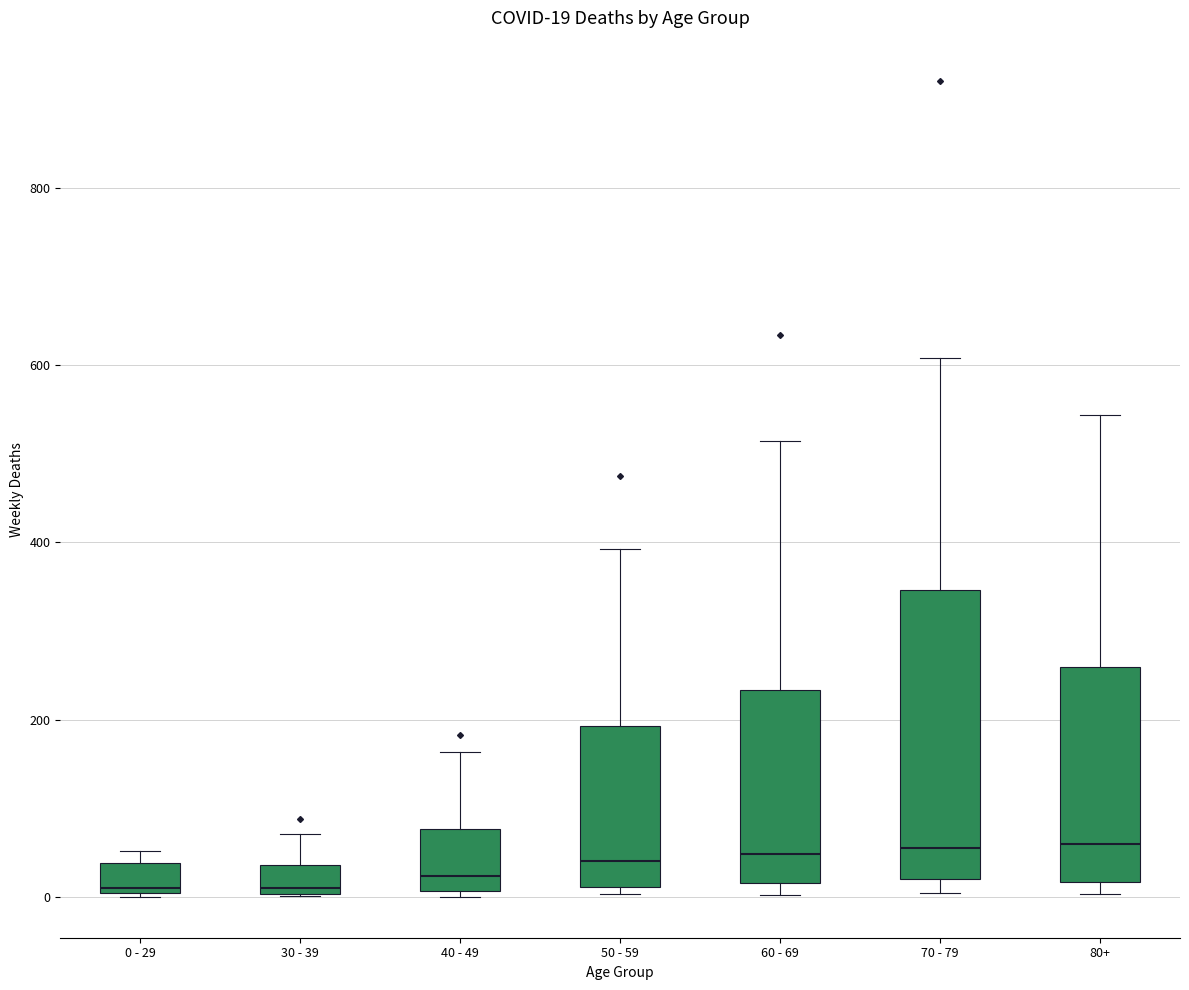

Comparing the boxes themselves (not the whiskers), which one is the tallest?

70 - 79